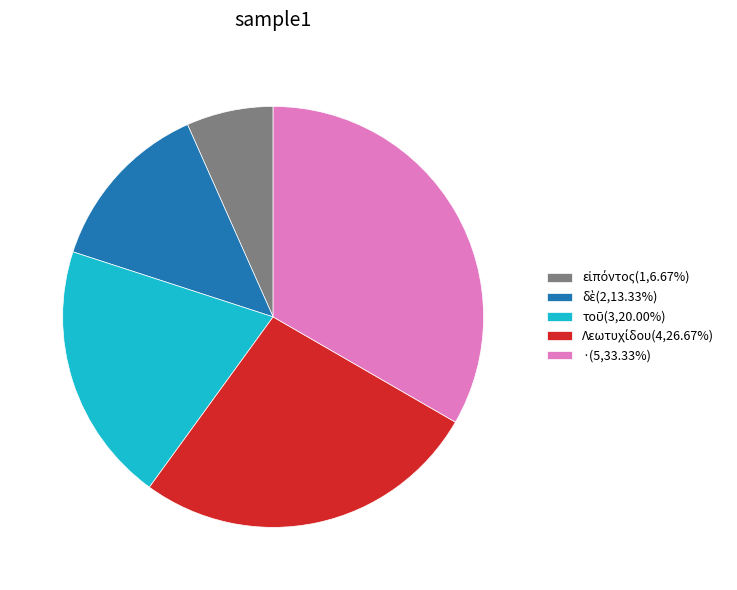

Is there any slice that represents more than half of the pie?

No